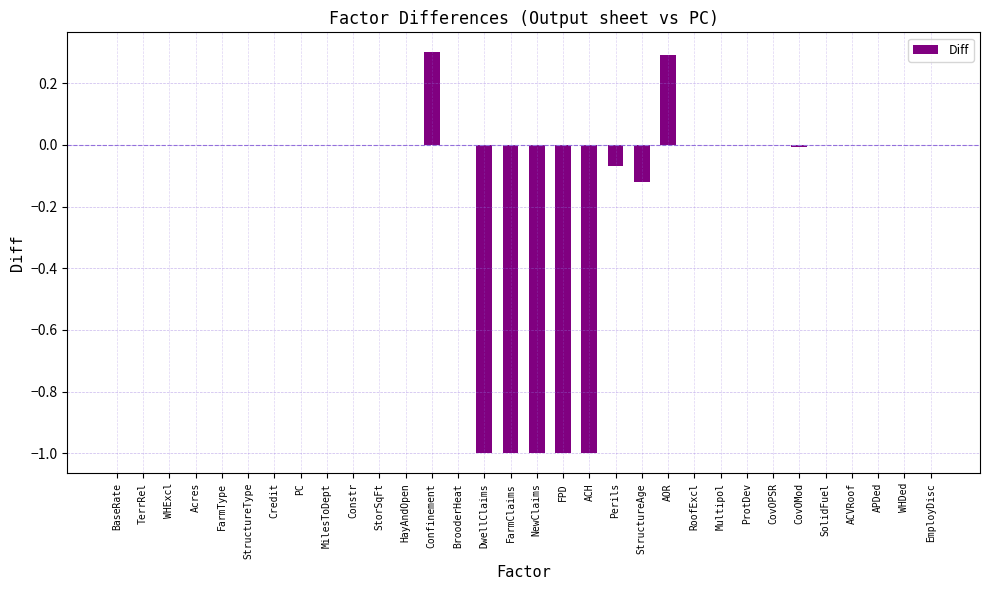

Is it true that the value at ACH is -1.5?

False